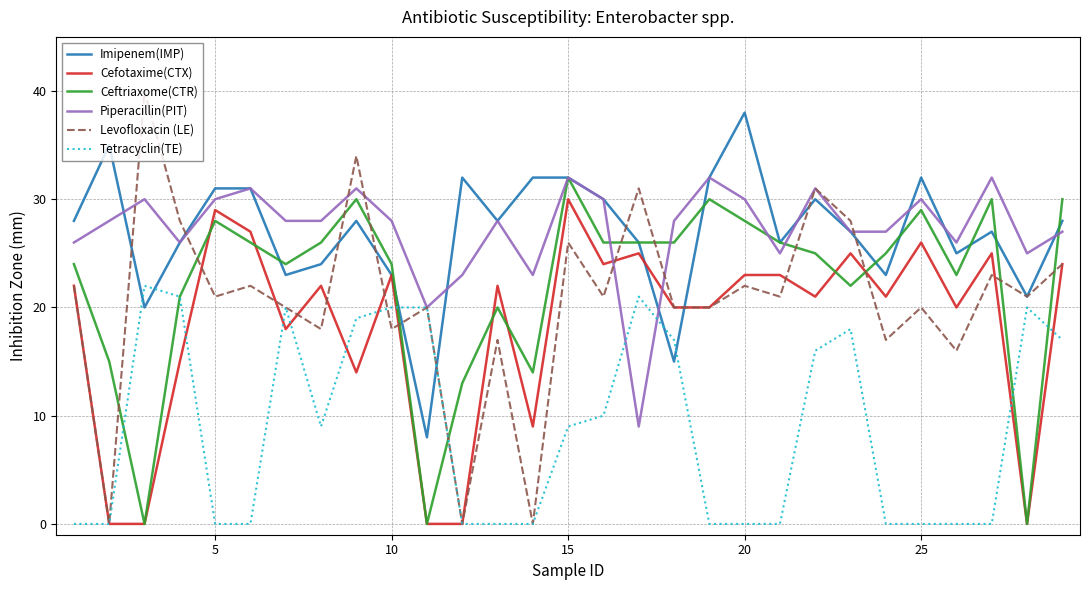

Which series has the widest spread of values?

Levofloxacin (LE)